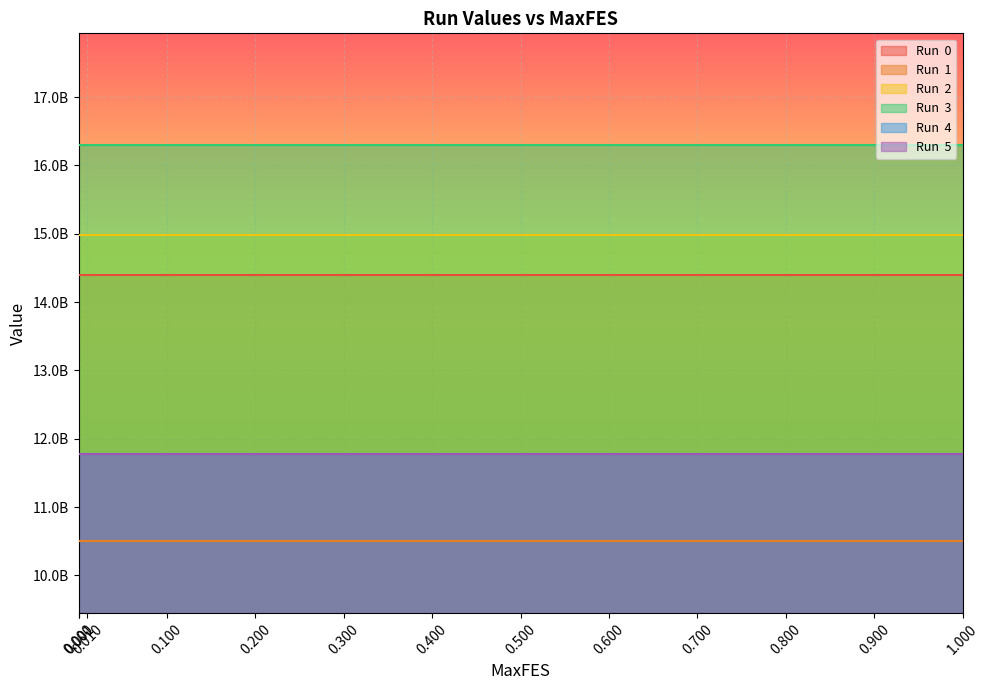

True or false: Run  5 and Run  3 cross at least once.

False